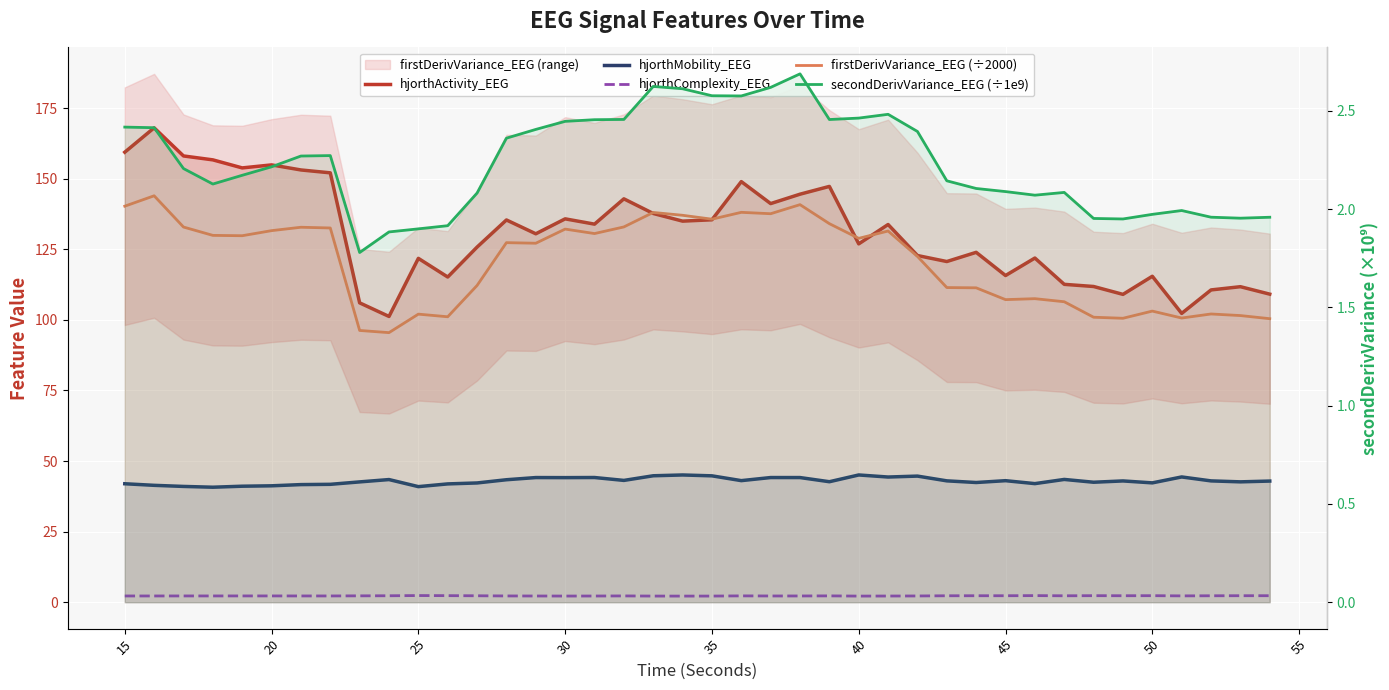

What are all the series names shown in the legend?

hjorthActivity_EEG, hjorthMobility_EEG, hjorthComplexity_EEG, firstDerivVariance_EEG (÷2000), secondDerivVariance_EEG (÷1e9)